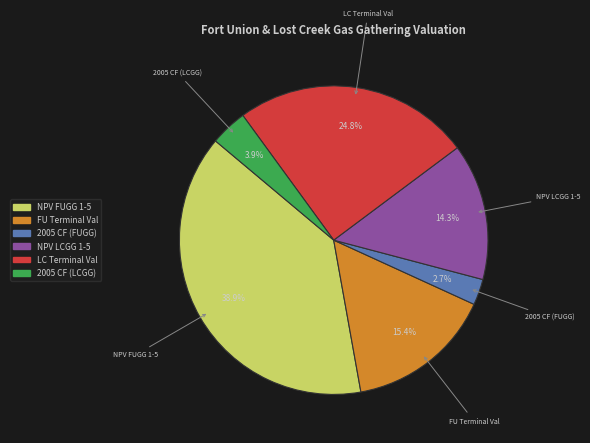

Is there a majority slice in this chart?

No